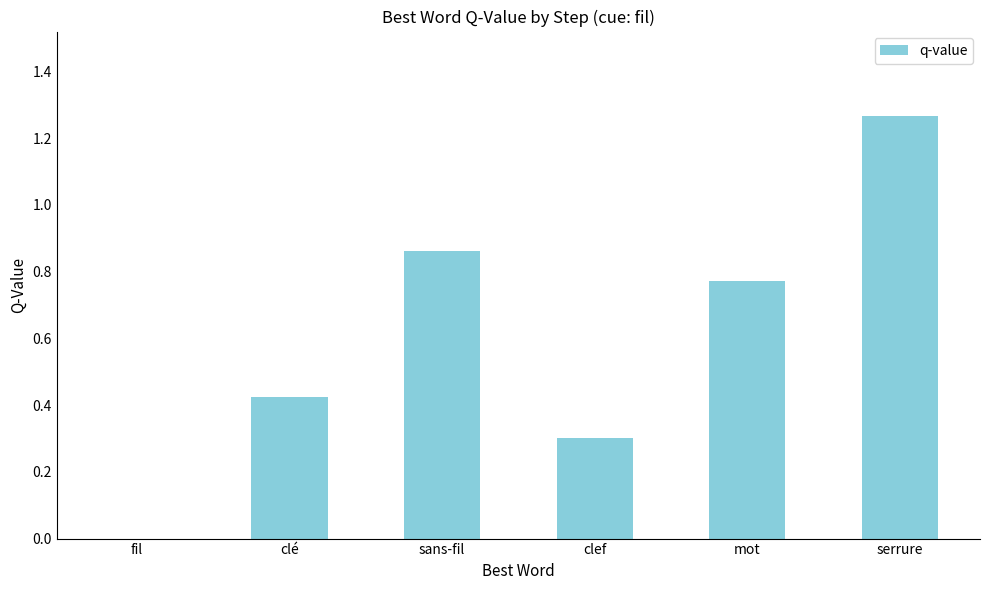

What is the sum of the values at serrure and sans-fil?

2.1